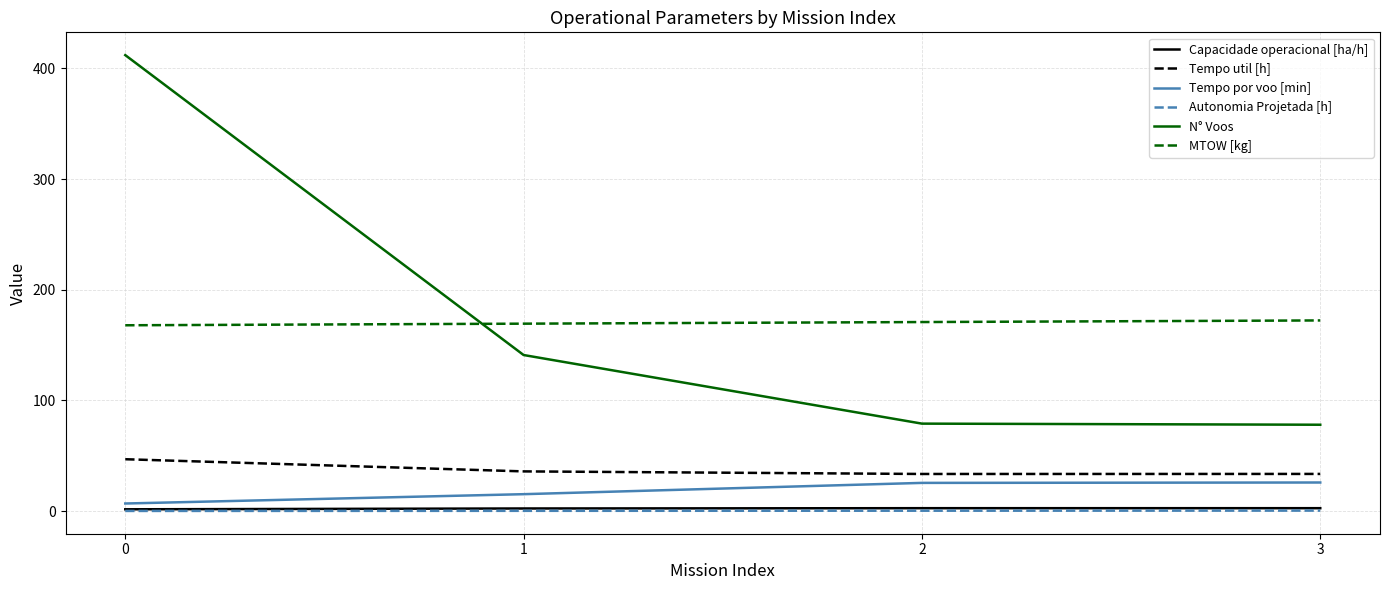

True or false: N° Voos and Capacidade operacional [ha/h] intersect in this chart.

False